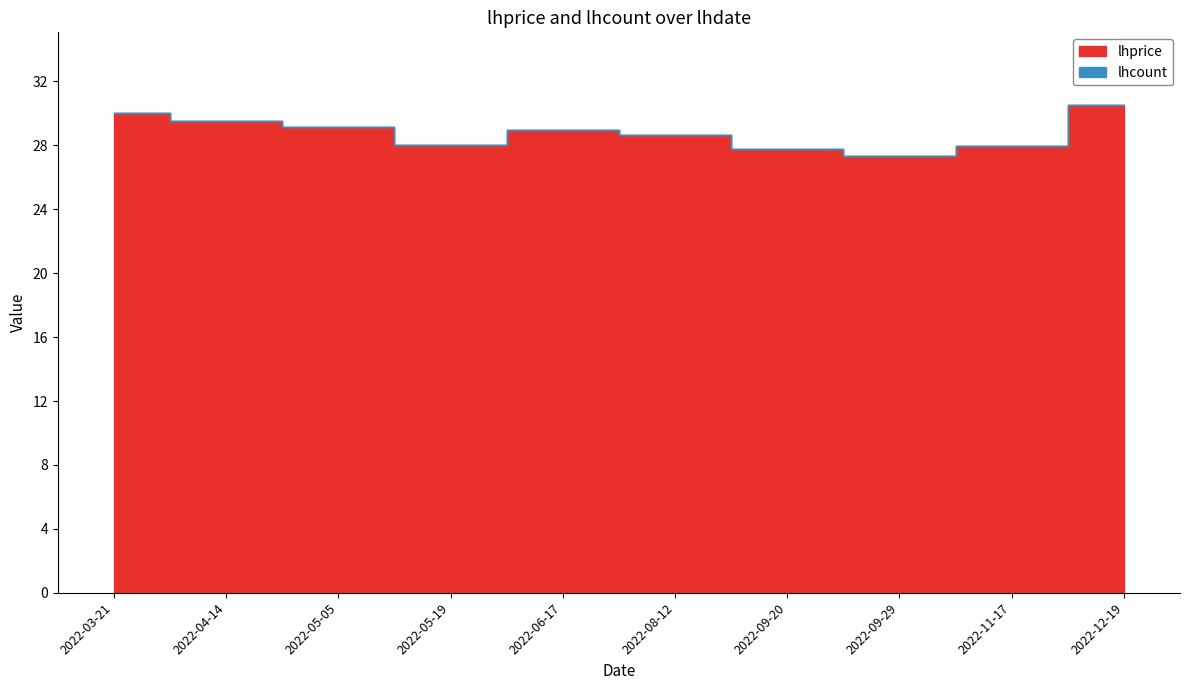

What is the ratio of the value at 2022-12-19 to the value at 2022-03-21?

1.0